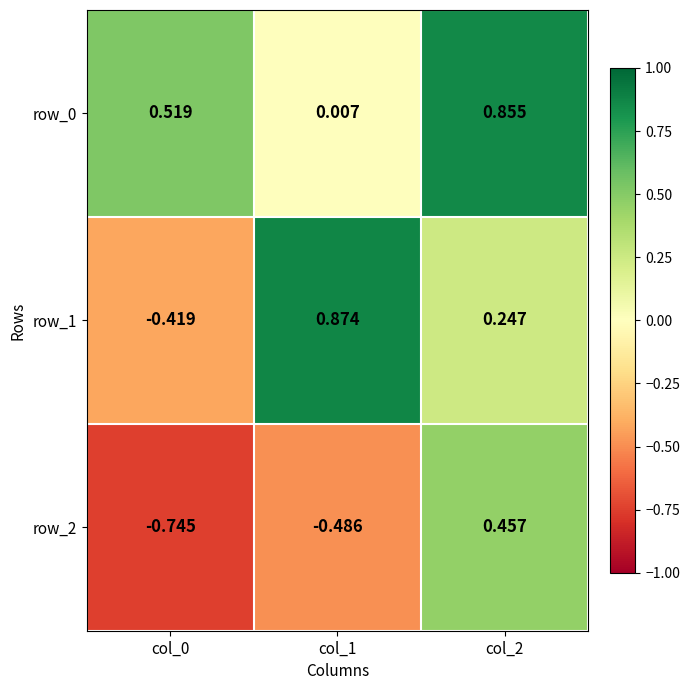

How many negative values does the row_1 series have?

1